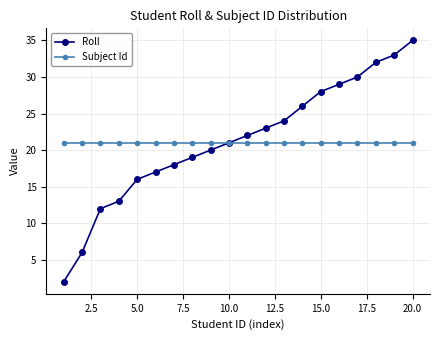

What is the value of the Roll point at the 10th from the left?

21